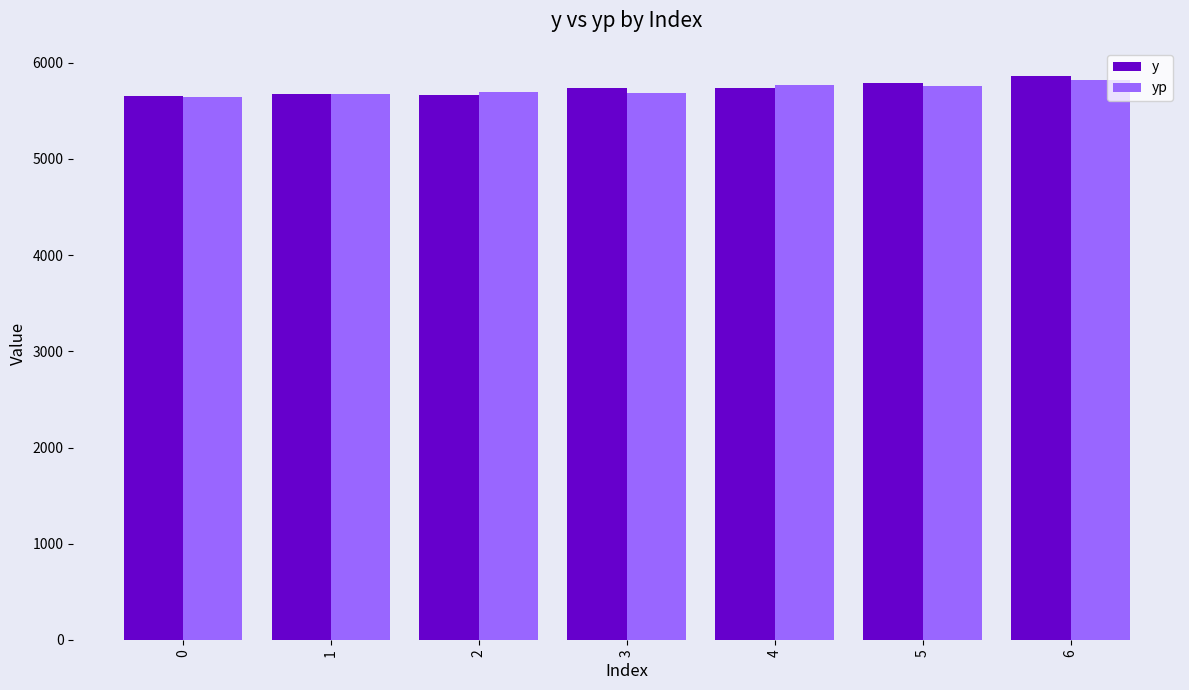

What is the total value across all series at 1?

11344.5